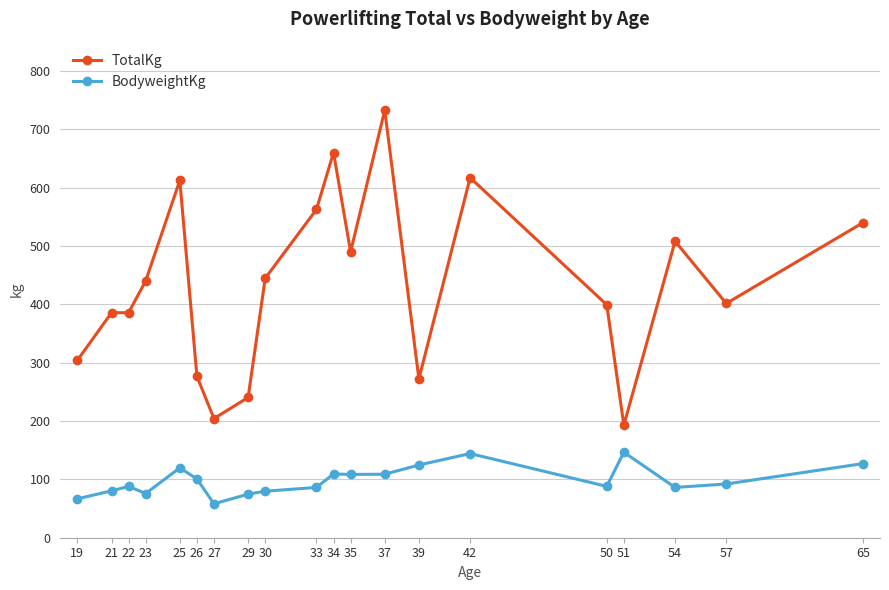

What is the difference between the maximum and minimum values in the TotalKg series?

539.8